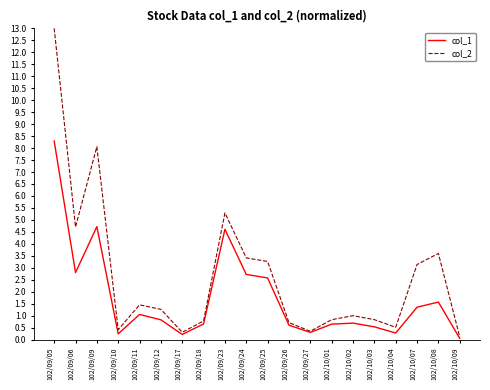

What is the approximate value of col_1 at 102/09/06?

2.8